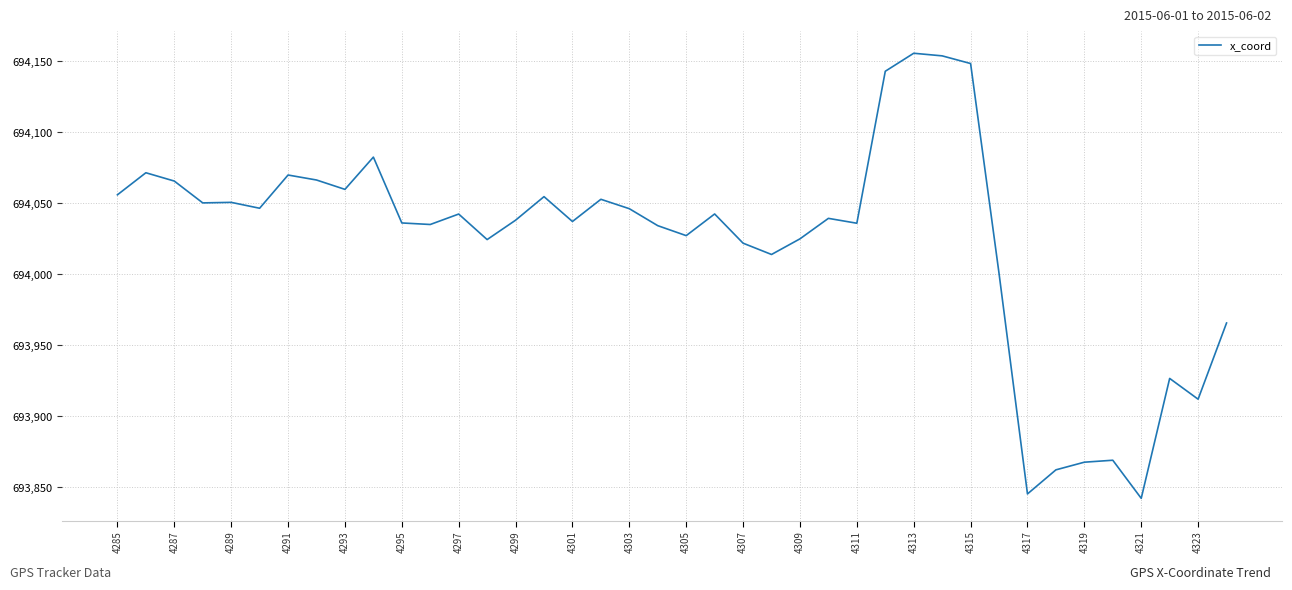

What is the difference between the maximum and minimum values?

313.4